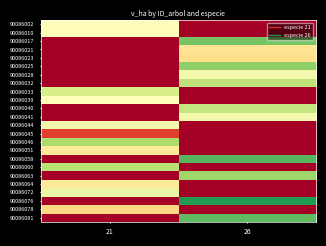

What is the spread (max minus min) of values at 21?

6.2